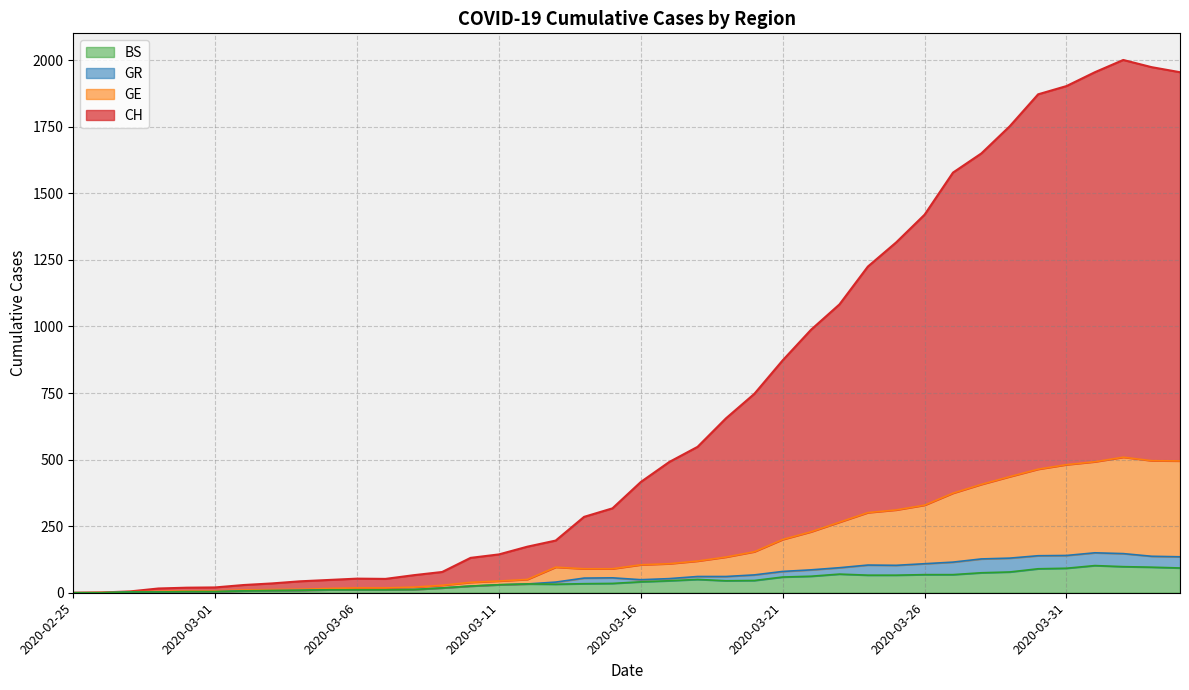

What value does the BS series have at 2020-03-03?

8